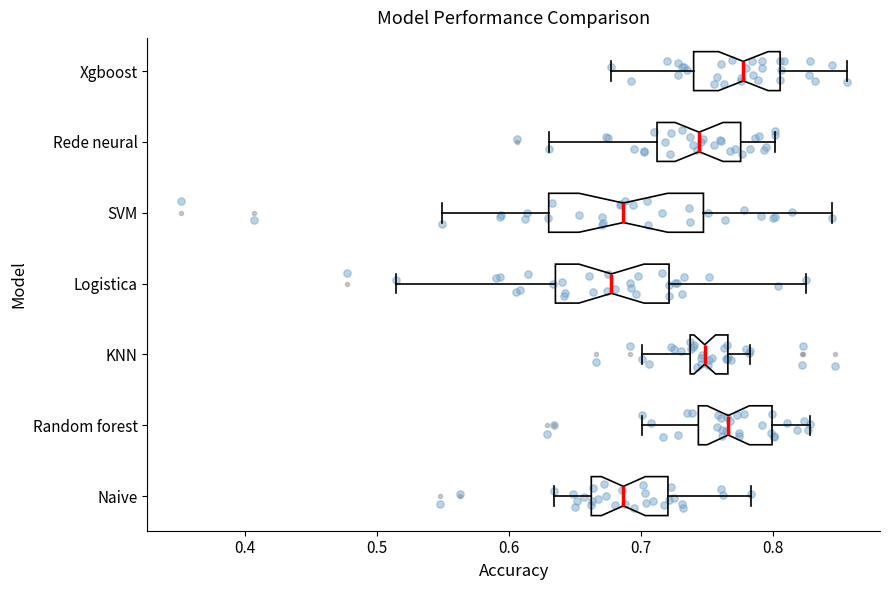

Reading bottom to top, transcribe this box plot: for each box, give where its median line is, the range the box spans, and where its two whiskers end, as read against the x-axis. The values are not printed on the chart, so give them approximately, as read against the axis.

Naive: median 0.69, box 0.66 to 0.72, whiskers 0.63 to 0.78
Random forest: median 0.77, box 0.74 to 0.80, whiskers 0.70 to 0.83
KNN: median 0.75, box 0.74 to 0.77, whiskers 0.70 to 0.78
Logistica: median 0.68, box 0.64 to 0.72, whiskers 0.51 to 0.82
SVM: median 0.69, box 0.63 to 0.75, whiskers 0.55 to 0.84
Rede neural: median 0.74, box 0.71 to 0.78, whiskers 0.63 to 0.80
Xgboost: median 0.78, box 0.74 to 0.81, whiskers 0.68 to 0.86